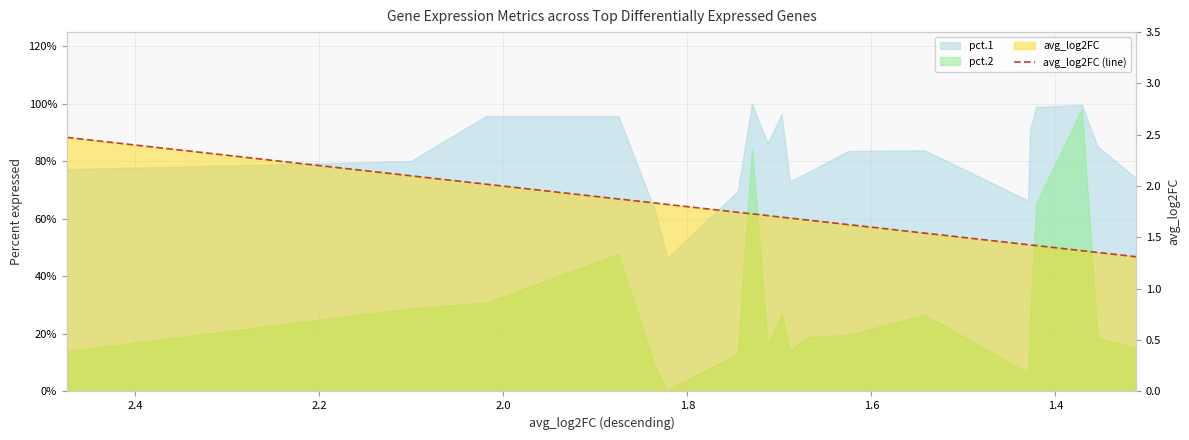

Reading left to right, what are all the values shown in this chart?

2.5	2.1	2.0	1.9	1.8	1.8	1.7	1.7	1.7	1.7	1.7	1.7	1.6	1.5	1.4	1.4	1.4	1.4	1.4	1.3